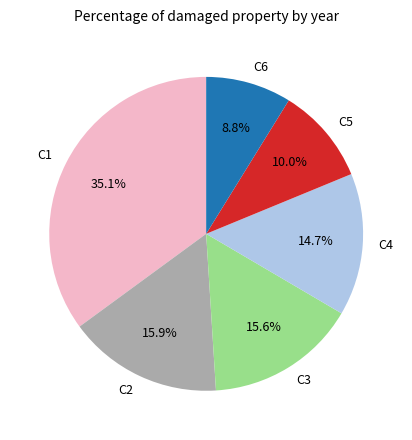

Which category has the biggest portion of the pie?

C1